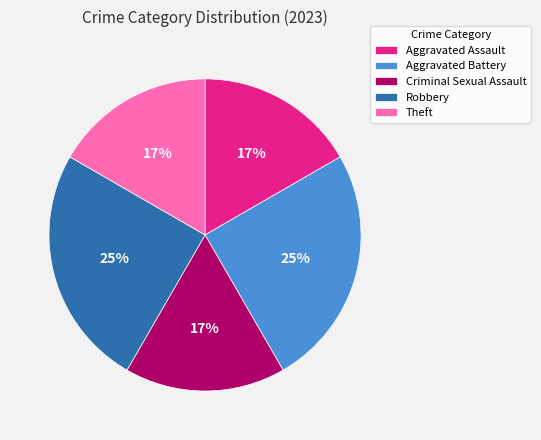

To the nearest percent, what percentage of the pie is Theft?

17%